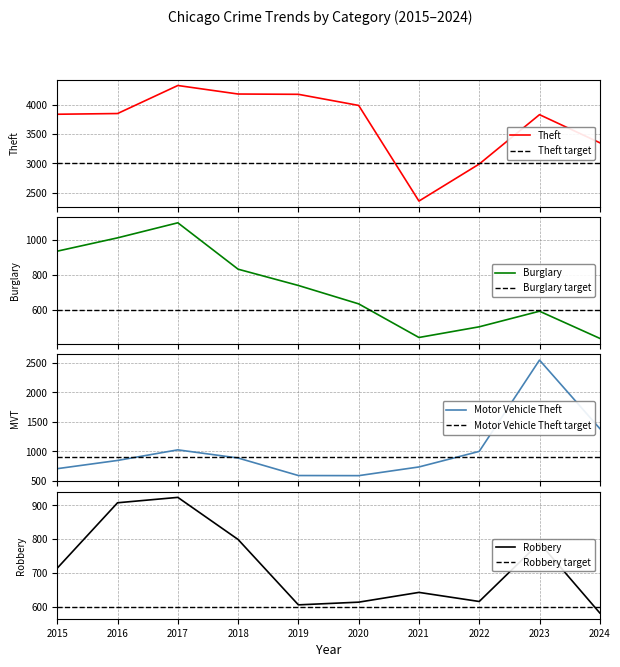

Is the value of Motor Vehicle Theft at 2019 greater than the value of Robbery at 2017?

No